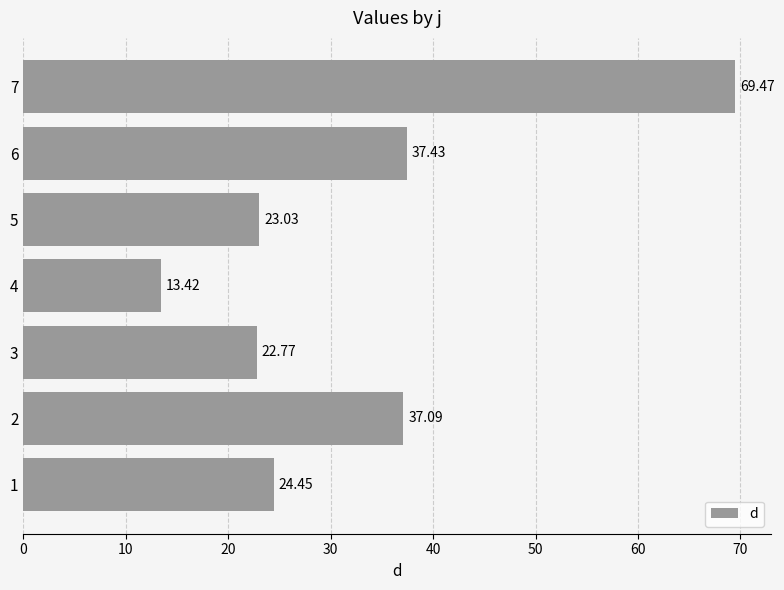

Rank the categories by value from lowest to highest.

4, 3, 5, 1, 2, 6, 7